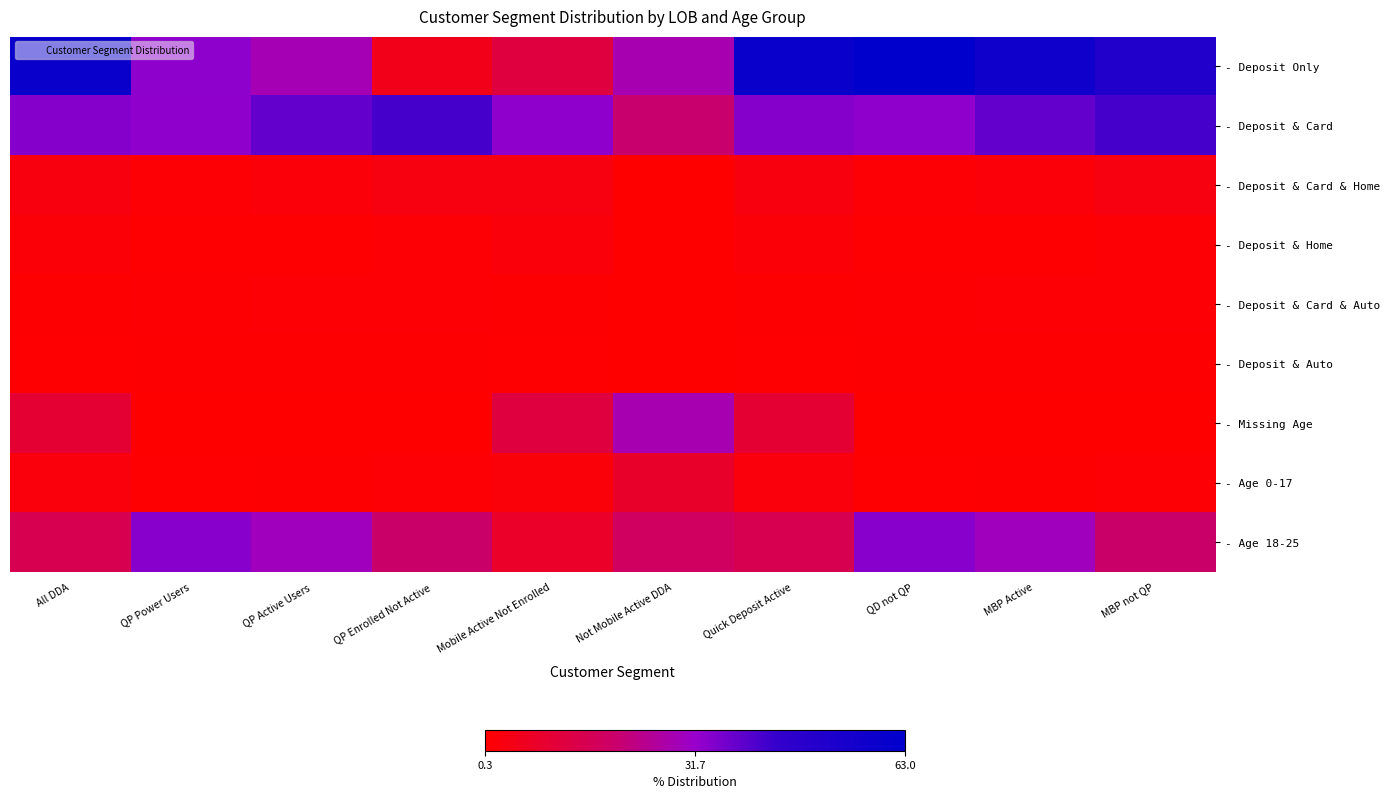

Rank the series at QP Active Users from highest to lowest value.

- Deposit & Card, - Age 18-25, - Deposit Only, - Deposit & Card & Home, - Deposit & Card & Auto, - Age 0-17, - Deposit & Auto, - Deposit & Home, - Missing Age